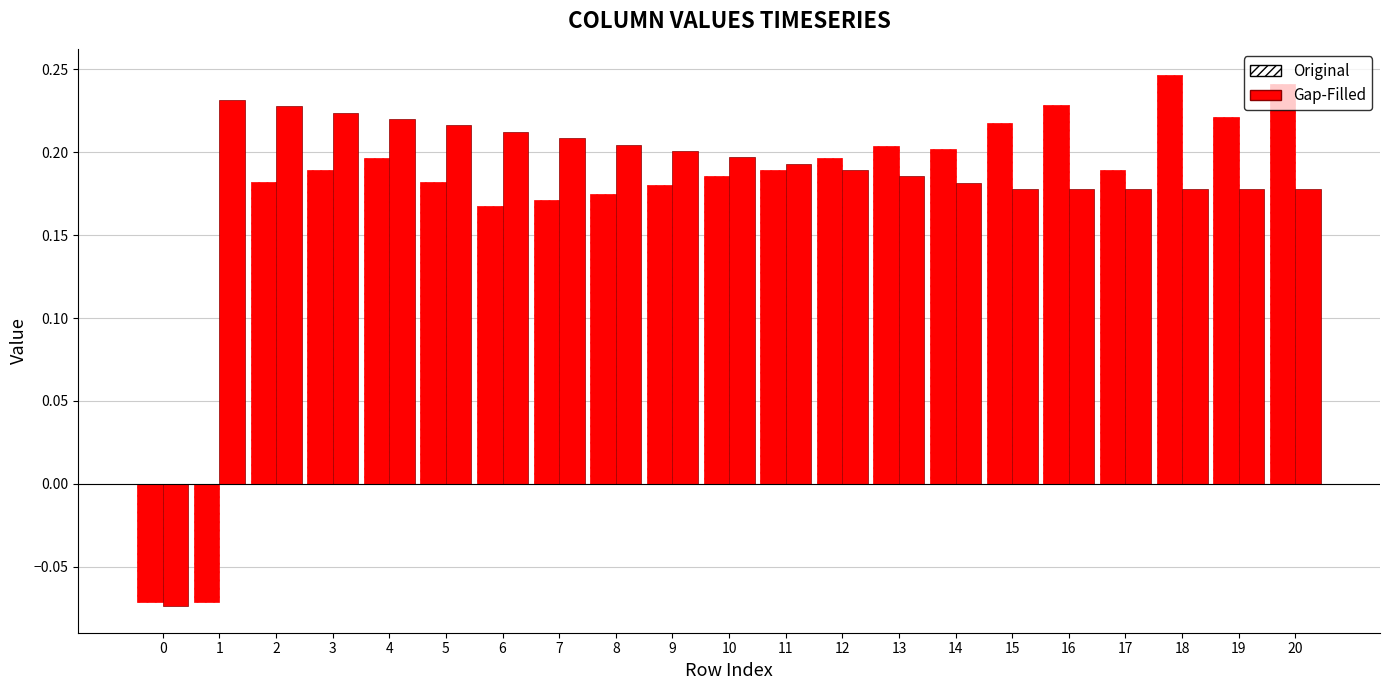

Rank the series by their average value, from lowest to highest.

Original, Gap-Filled